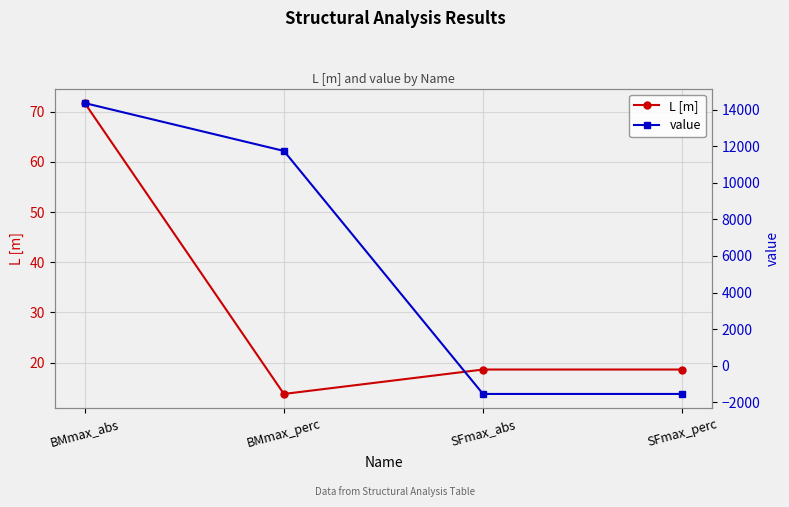

Read the value value at BMmax_abs.

14352.2